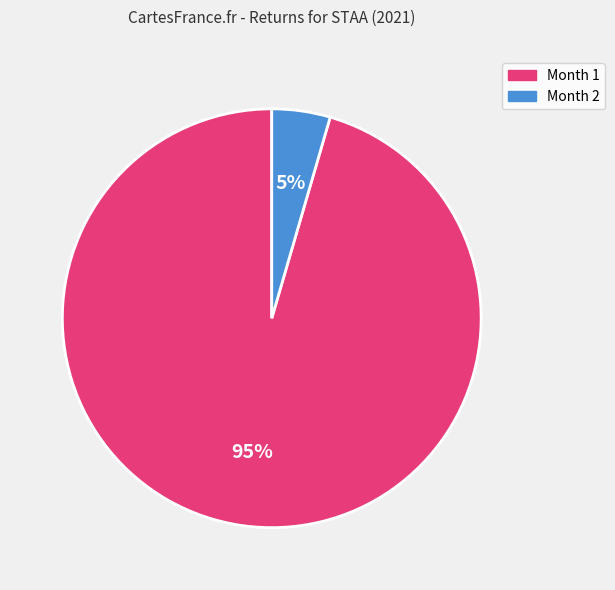

Which category has the smallest portion of the pie?

Month 2